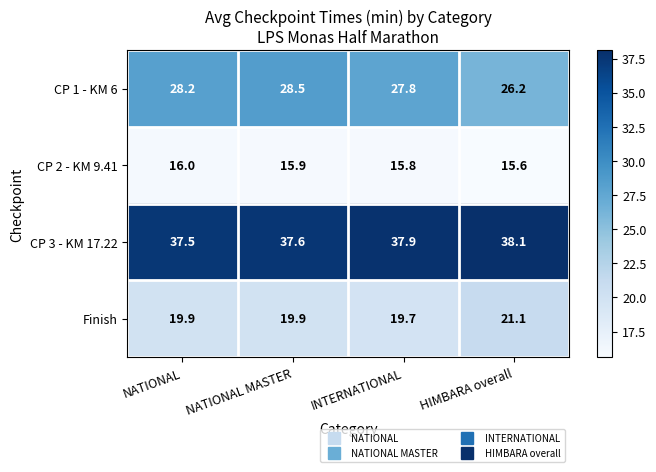

The Finish series shows 31.4 at HIMBARA overall. True or false?

False